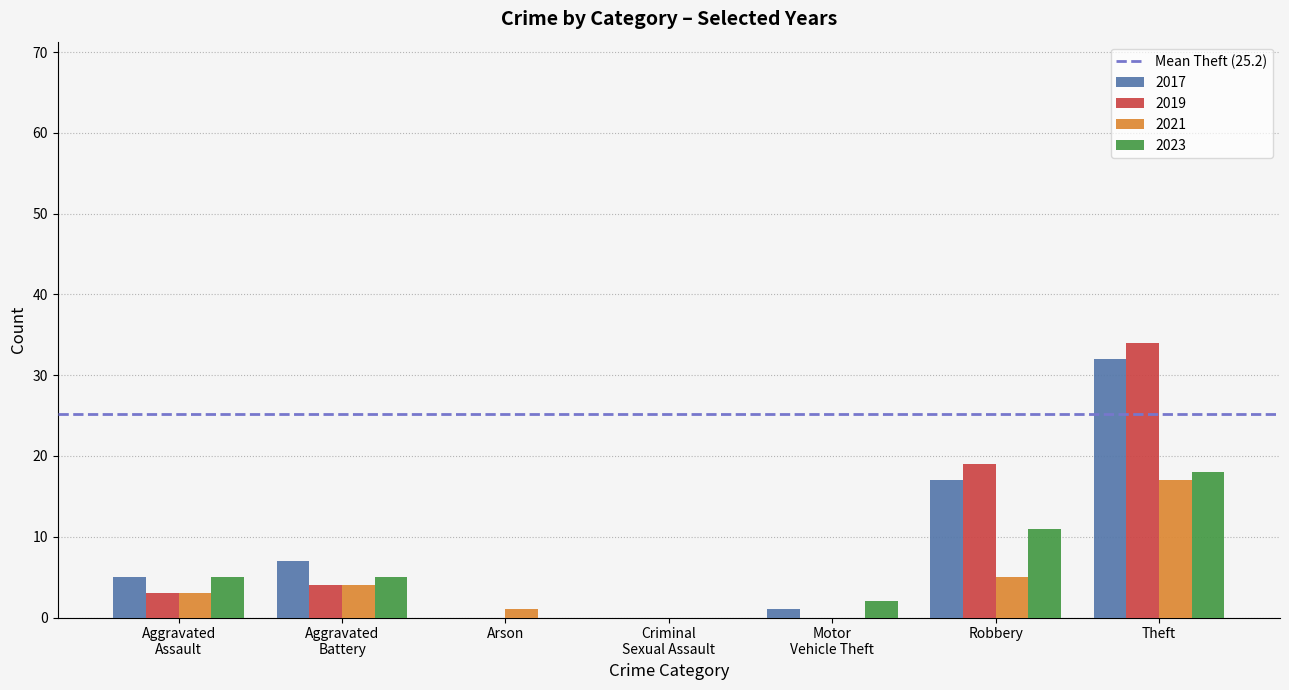

What is the maximum value for 2023?

18